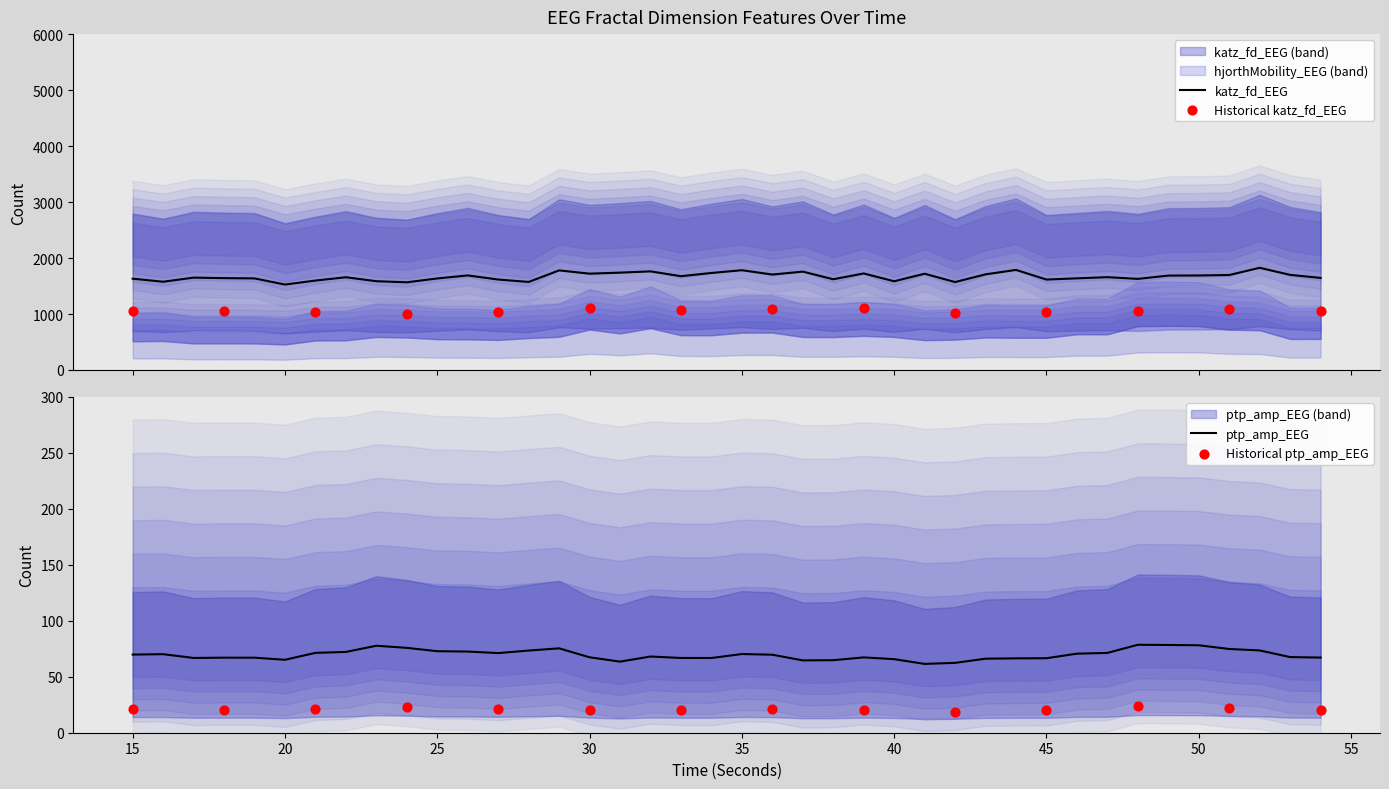

Which series has the largest total across all categories?

katz_fd_EEG